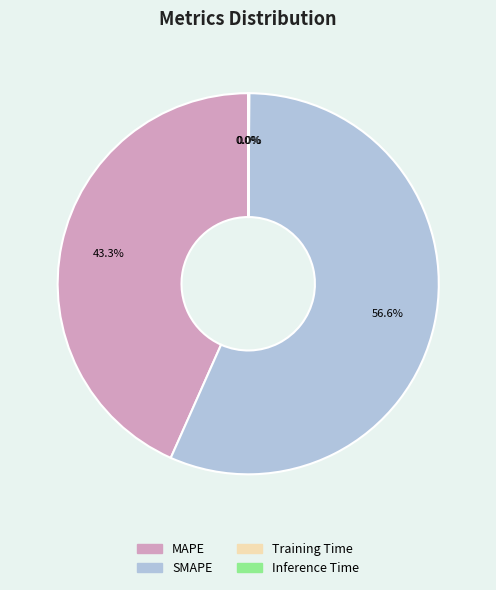

Which slice represents more than half of the pie?

SMAPE